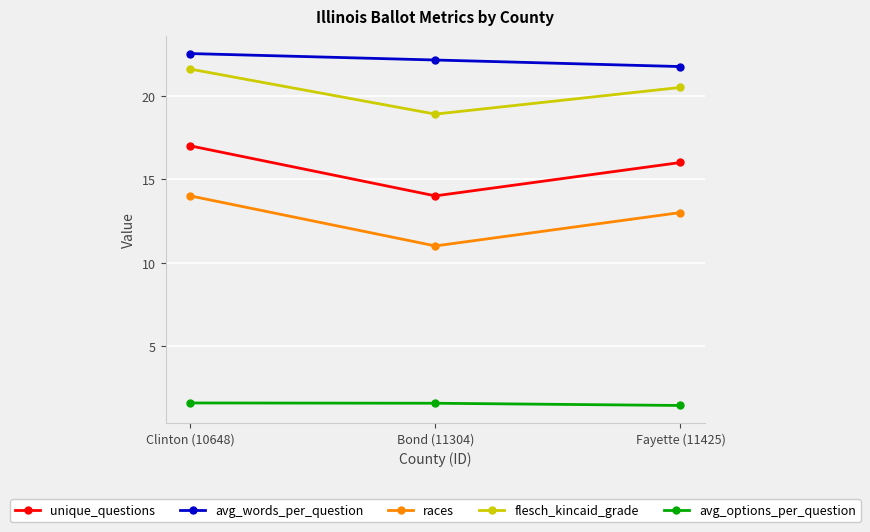

How many data points in flesch_kincaid_grade are above 20?

2